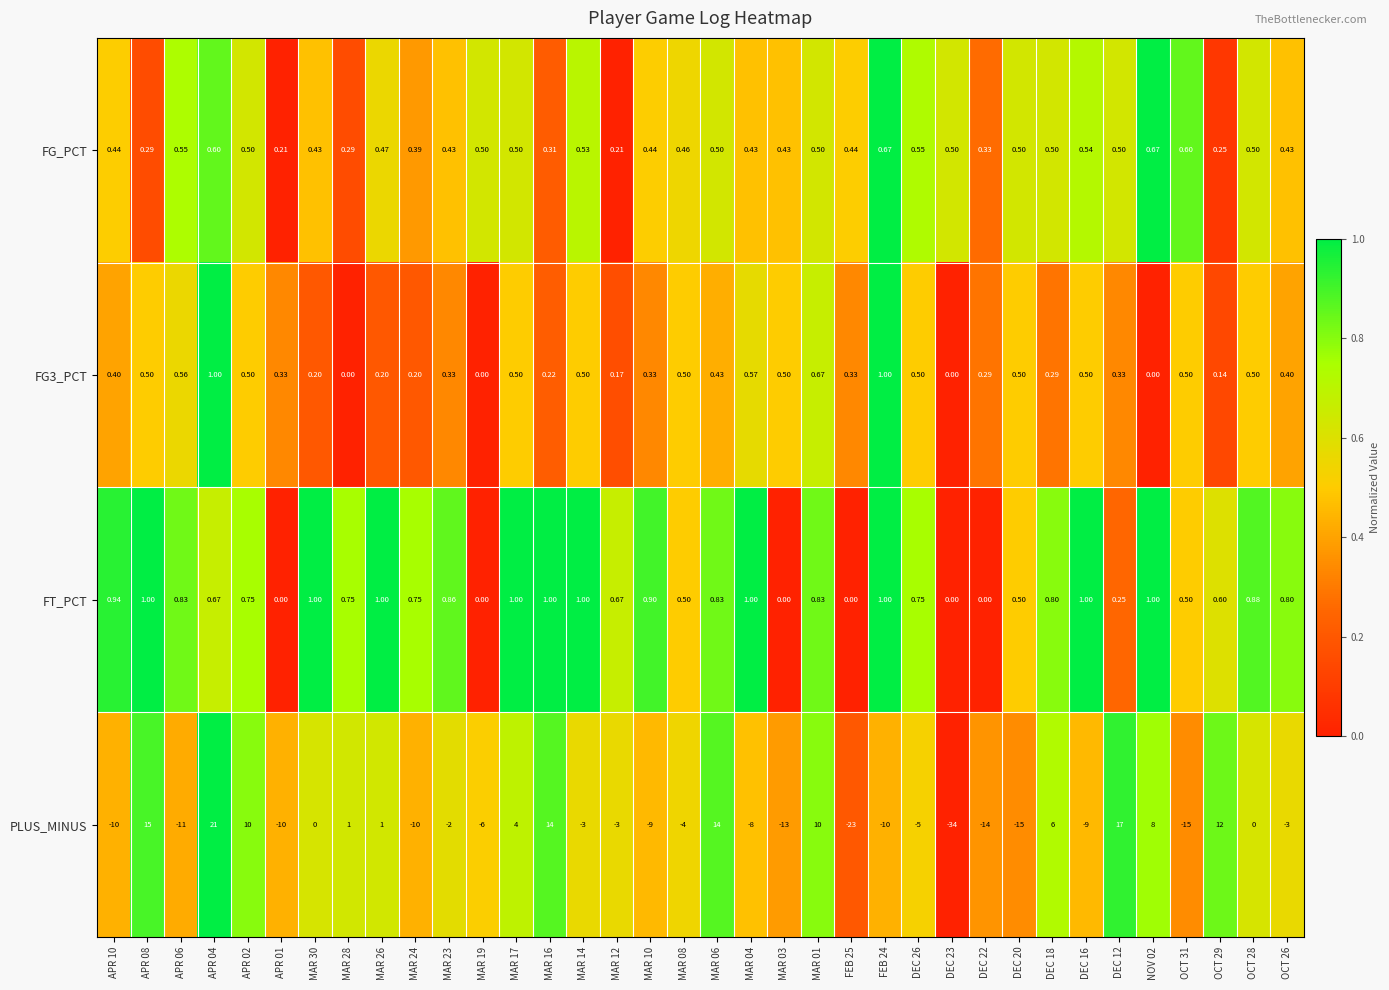

Which series changed the most between APR 04 and MAR 16?

PLUS_MINUS